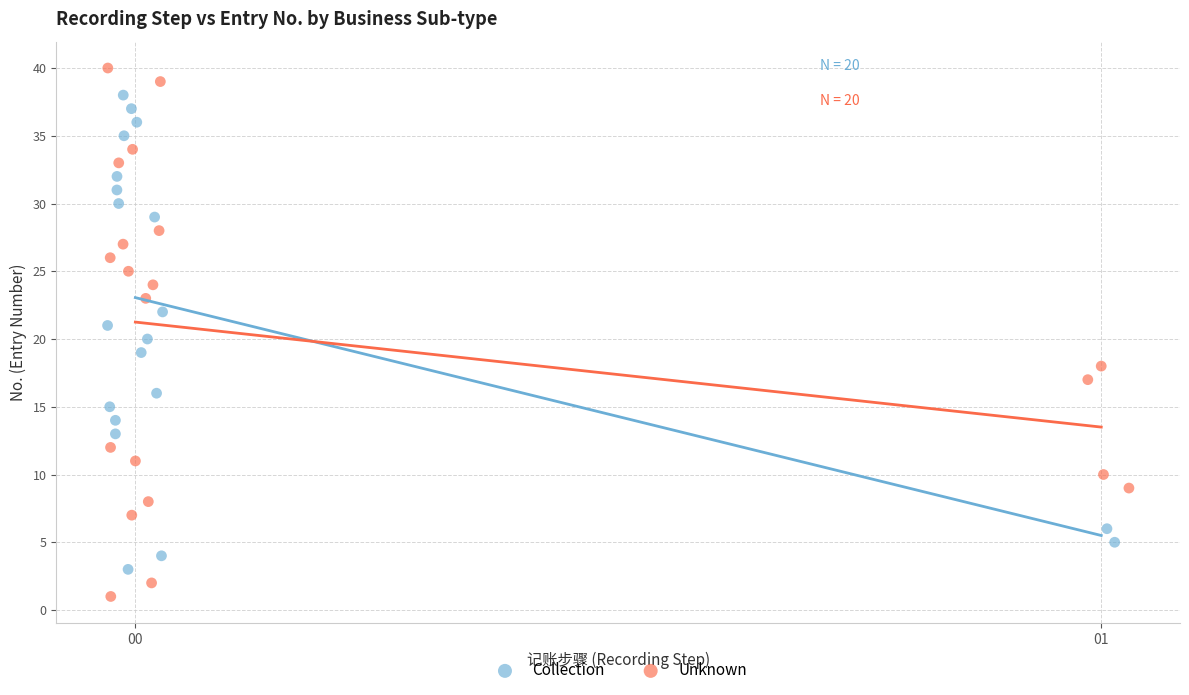

Which series contains the highest Y value?

Unknown